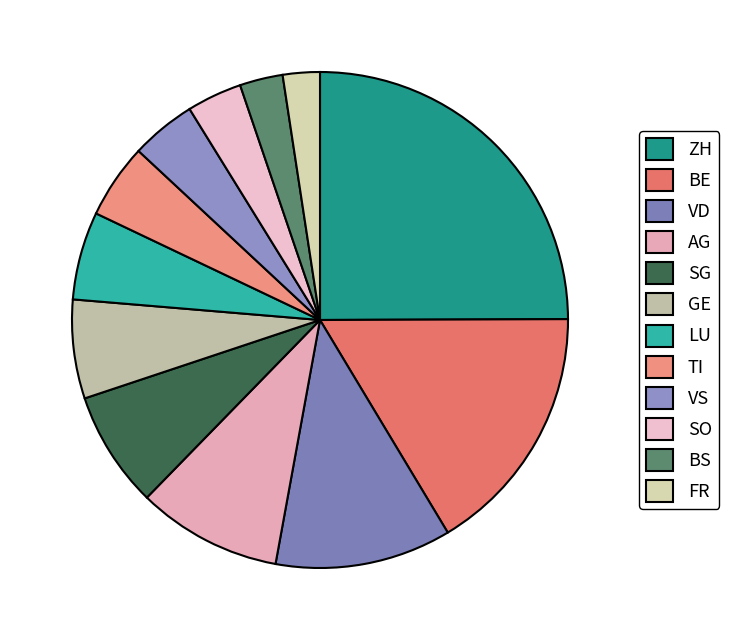

To the nearest percent, what is the average slice percentage?

8%